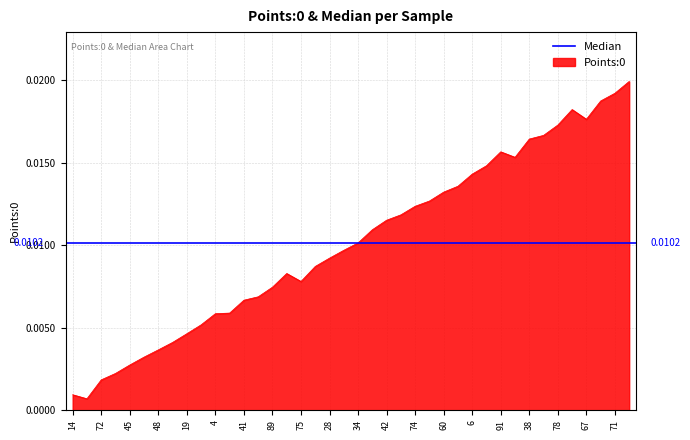

The chart shows a value of 0.0 at 48. True or false?

False